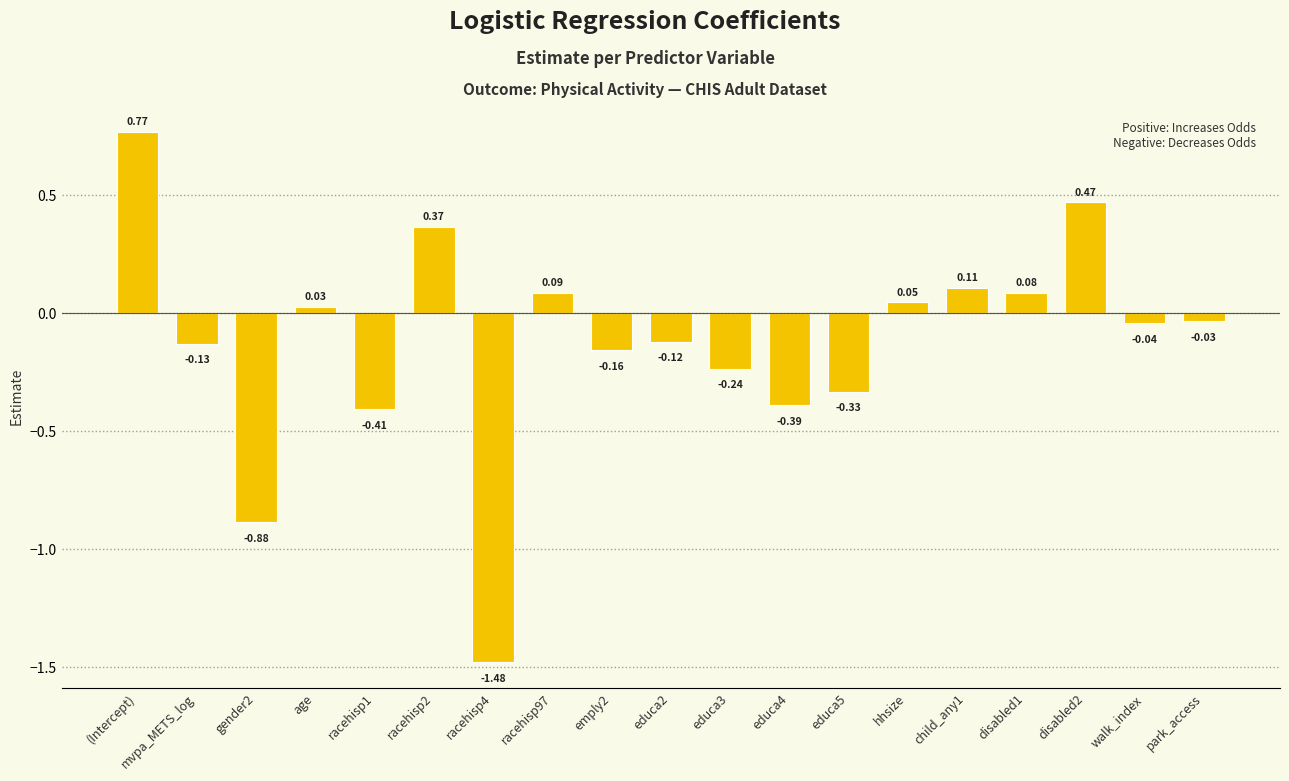

Which category has the highest value across all series?

(Intercept)